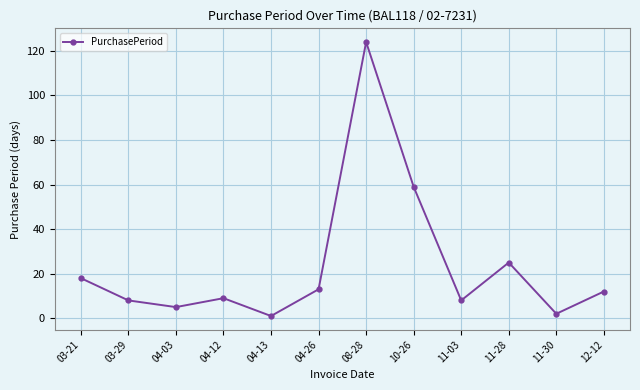

At which category does the data reach its first local valley?

04-03